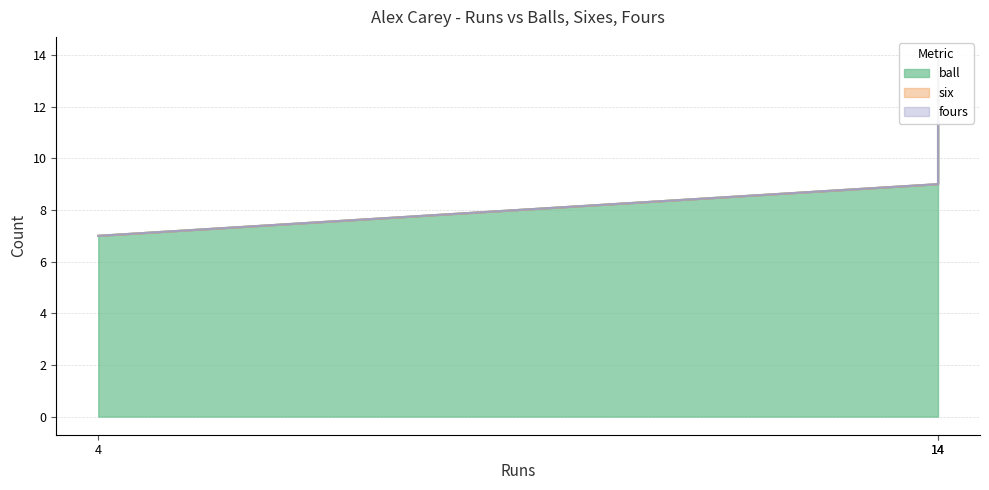

Does the chart have visible grid lines?

Yes